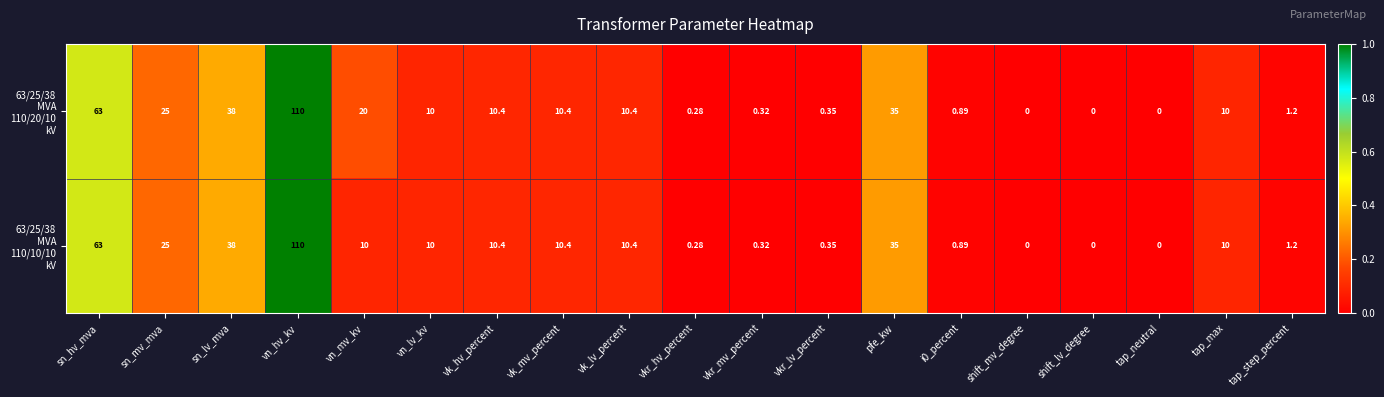

At which category is the sum across all series the highest?

vn_hv_kv